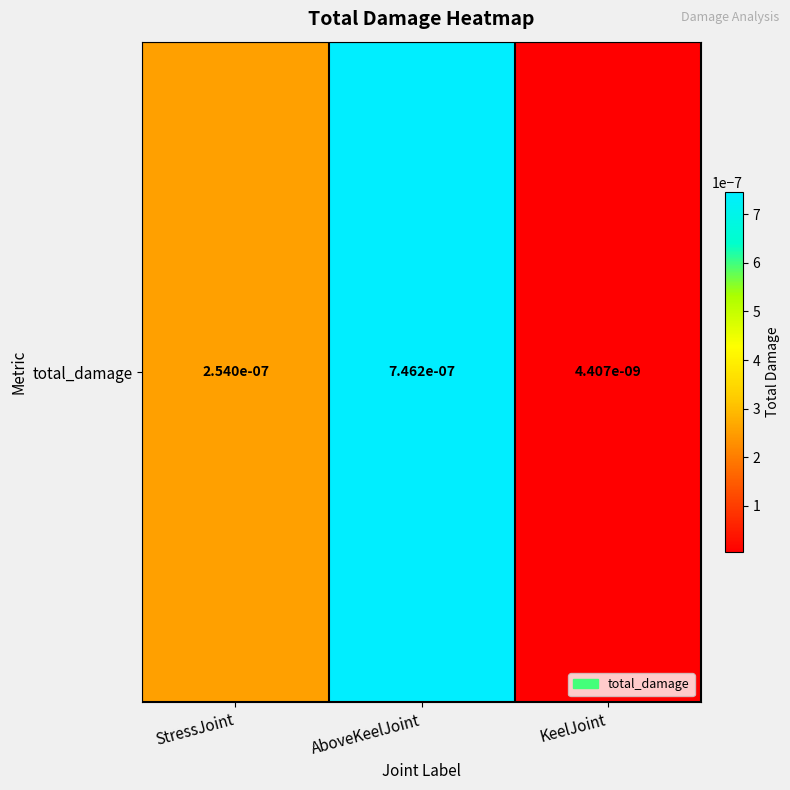

Rank the categories by value from lowest to highest.

KeelJoint, StressJoint, AboveKeelJoint